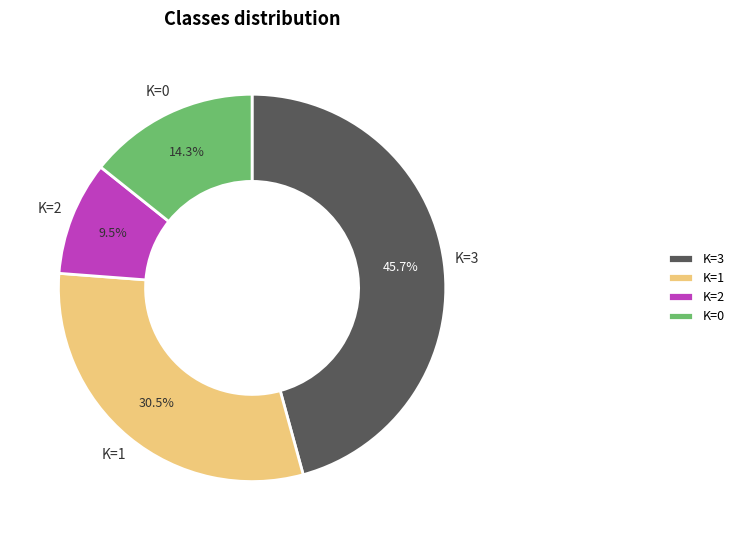

Which category has the biggest portion of the pie?

K=3